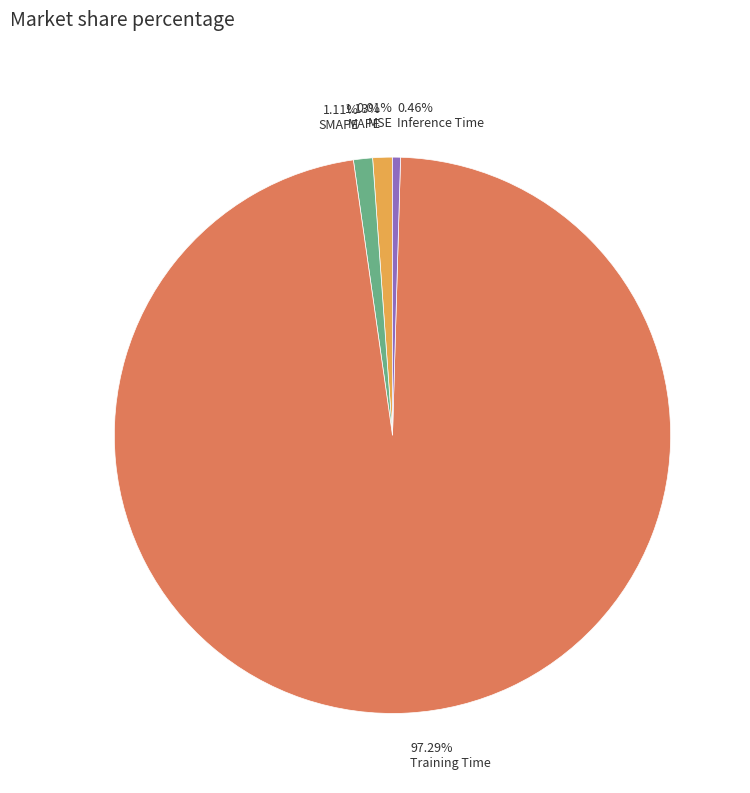

What is the largest slice in the pie chart?

Training Time